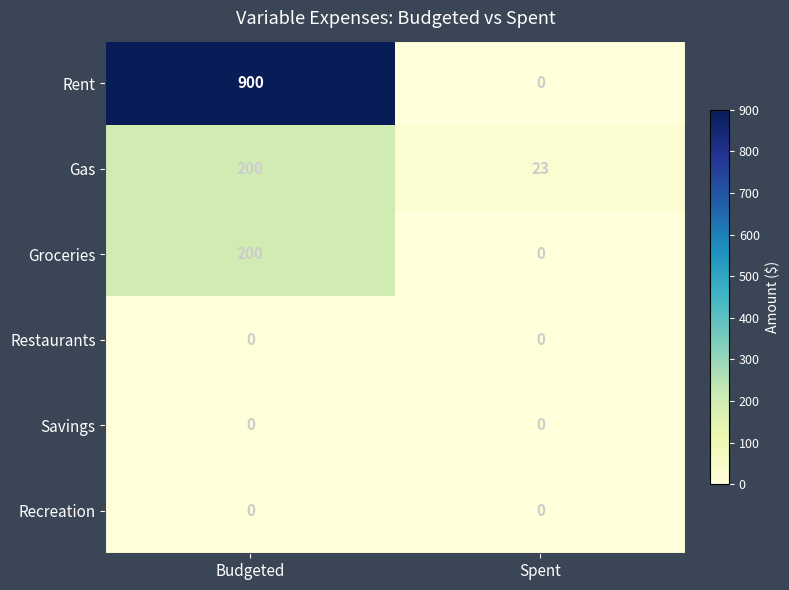

What is the total value across all series at Spent?

23